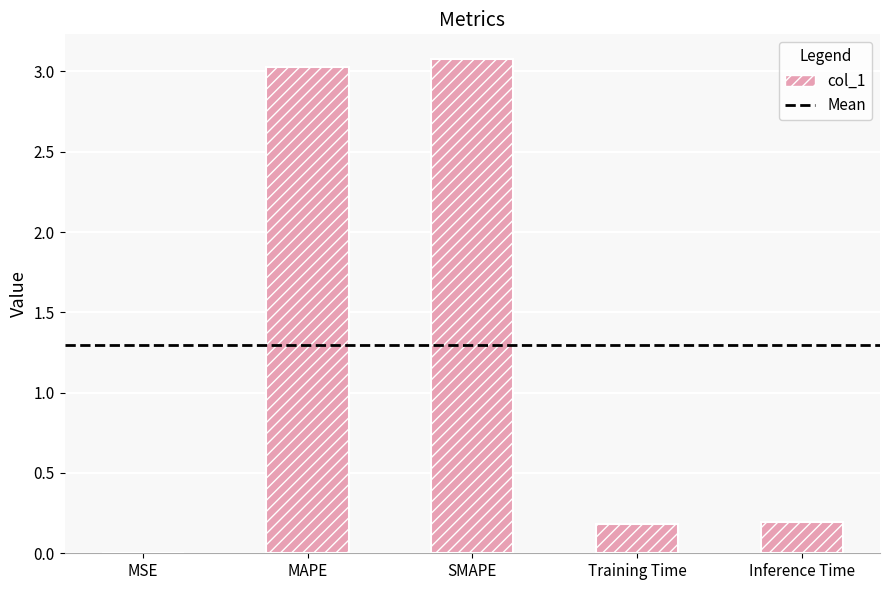

What is the sum of the values at Inference Time and MAPE?

3.2